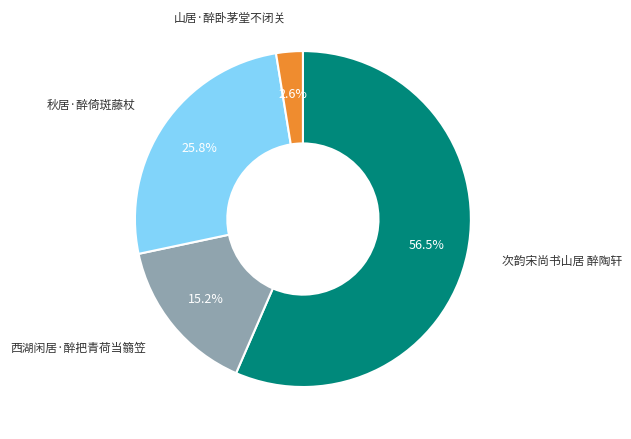

To the nearest percent, what portion does 秋居·醉倚斑藤杖 represent?

26%